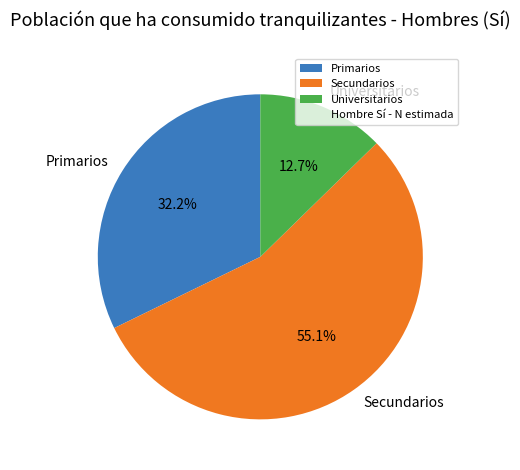

Rank the categories by value from highest to lowest.

Secundarios, Primarios, Universitarios